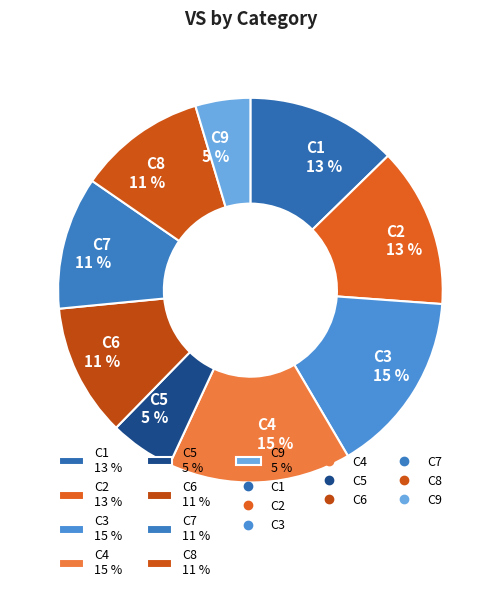

Do C2 13 % and C5 5 % together represent more than half of the pie?

No